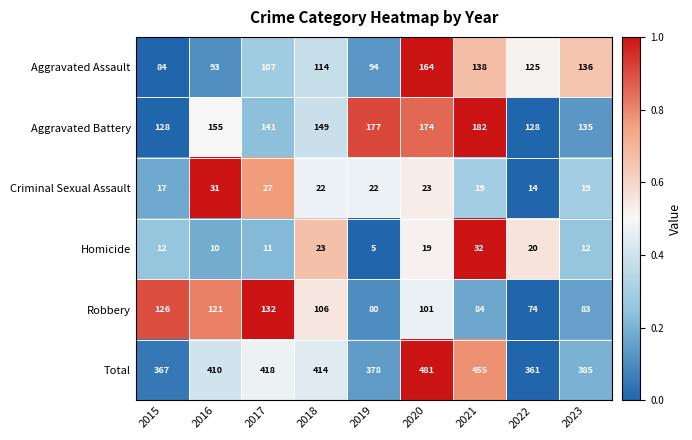

What is the highest value of the Aggravated Assault series?

164